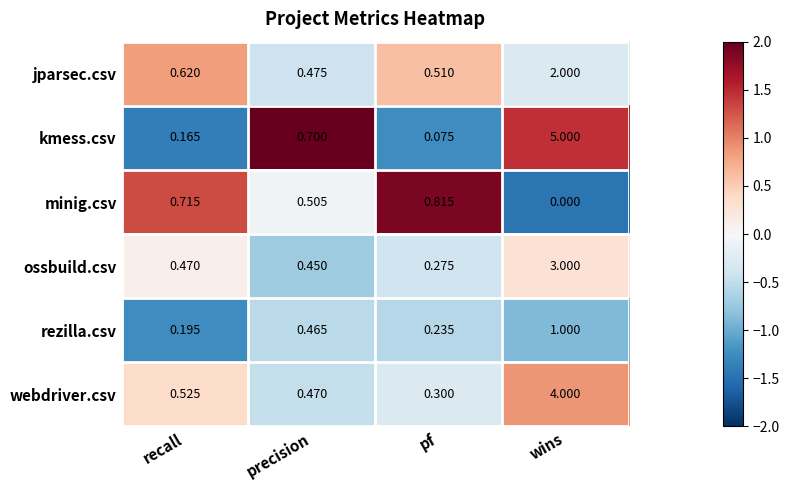

Which label corresponds to the smallest value in the chart?

wins